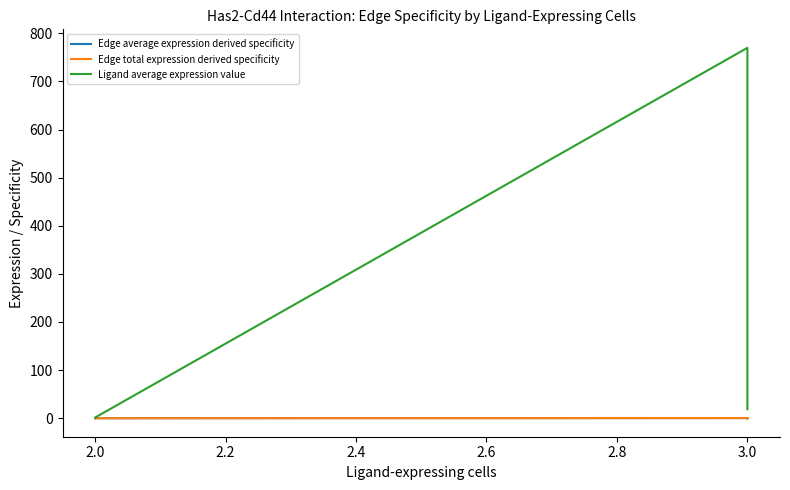

True or false: Edge average expression derived specificity and Edge total expression derived specificity intersect in this chart.

False